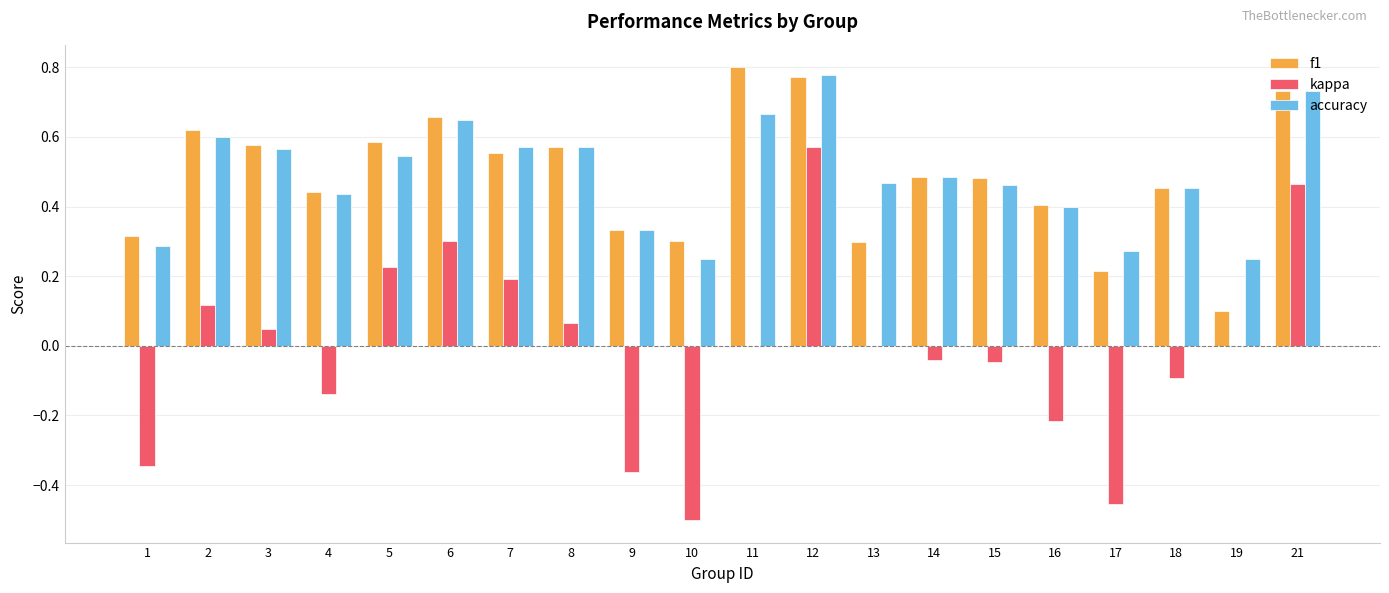

At which category is the sum across all series the highest?

12